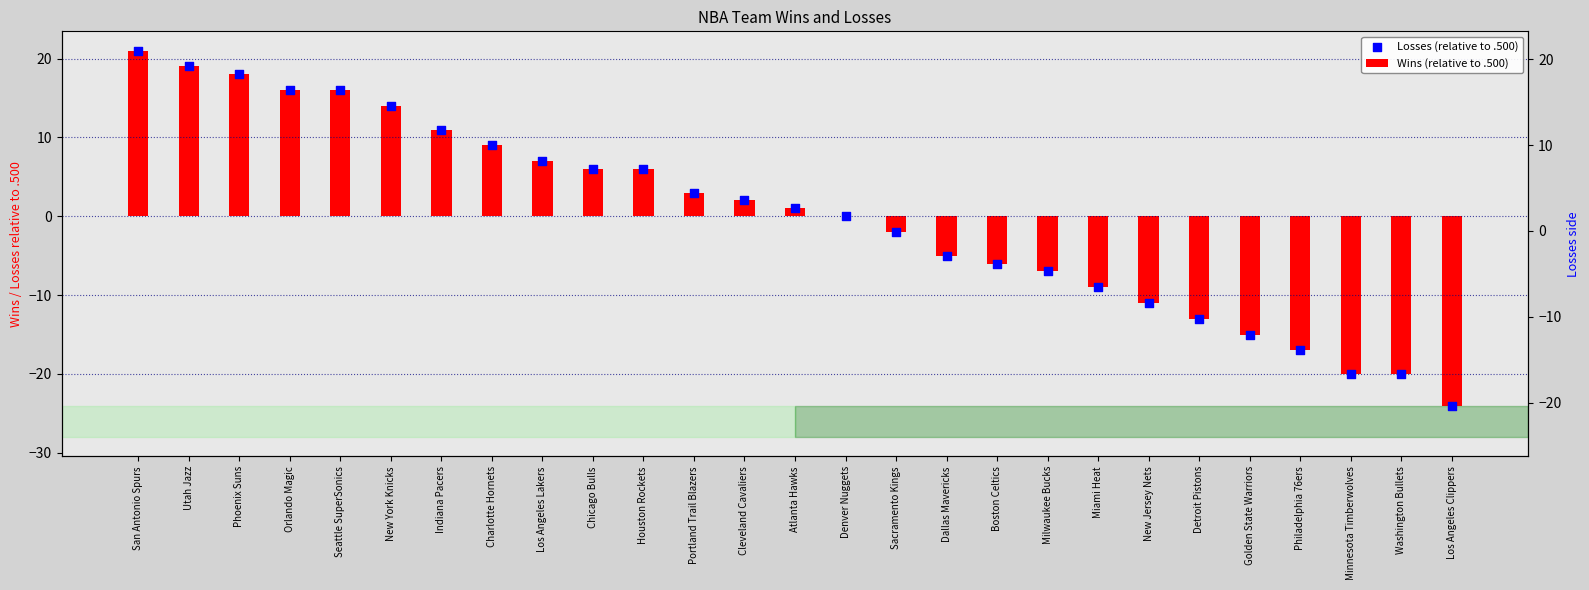

Which series has the widest spread of Y values?

Wins (relative to .500)